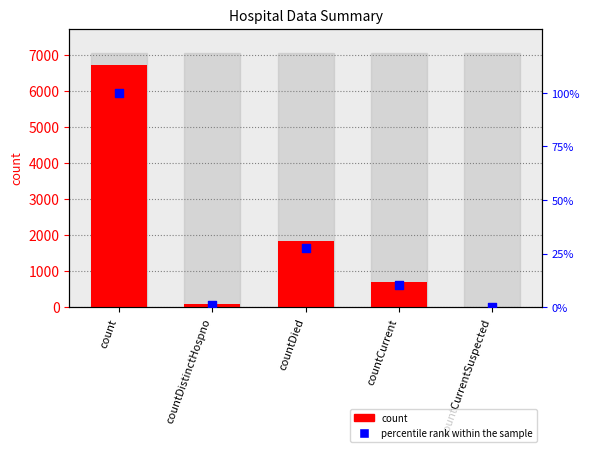

Which series contains the lowest Y value?

count